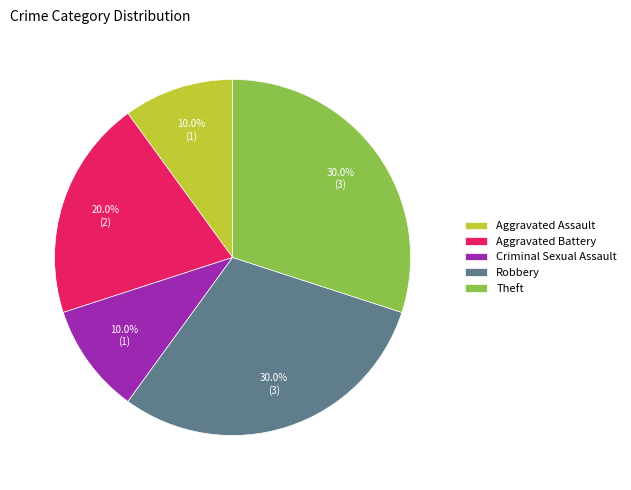

What is the ratio of the value at Aggravated Assault to the value at Aggravated Battery?

0.5